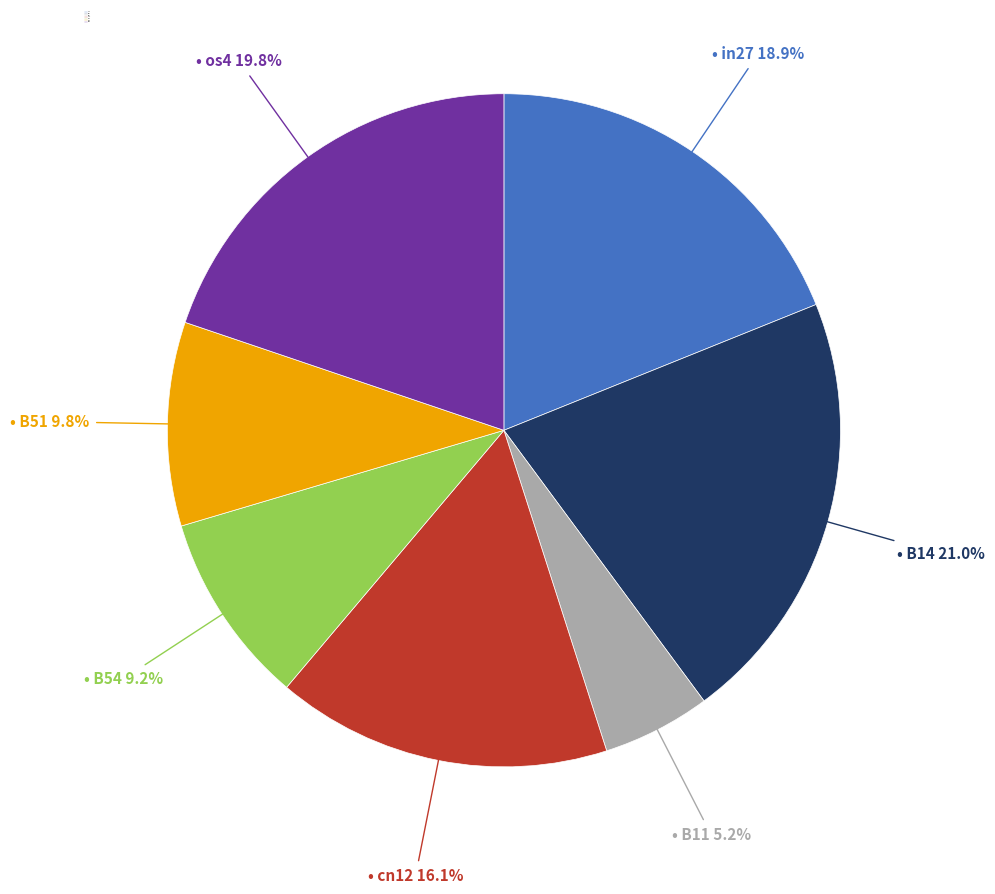

Does B51 account for over 50% of the chart?

No